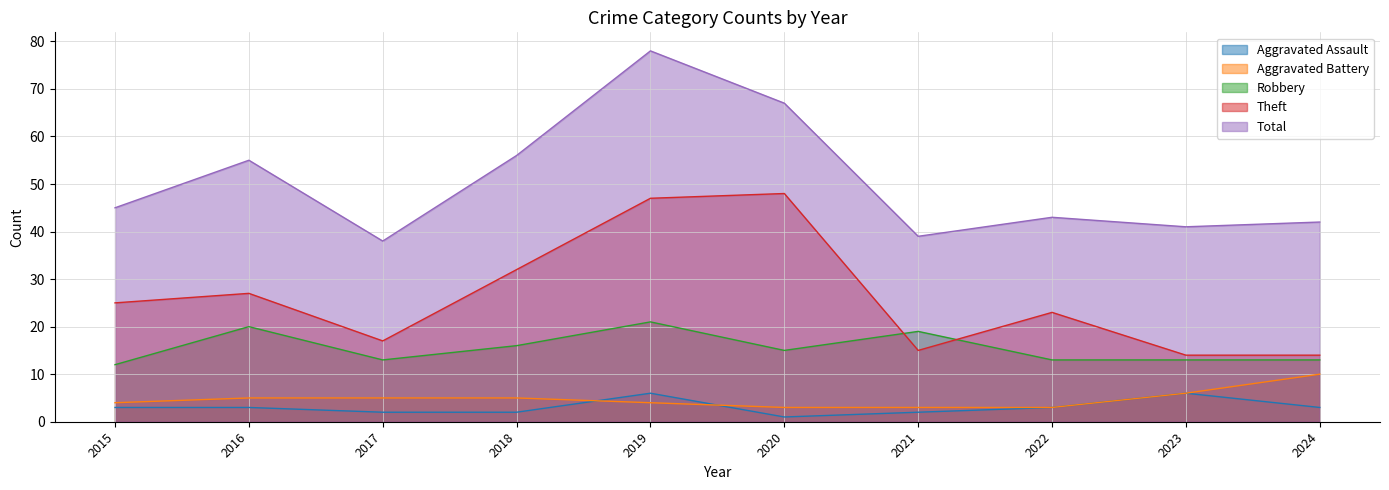

How many categories are shown in the chart?

10